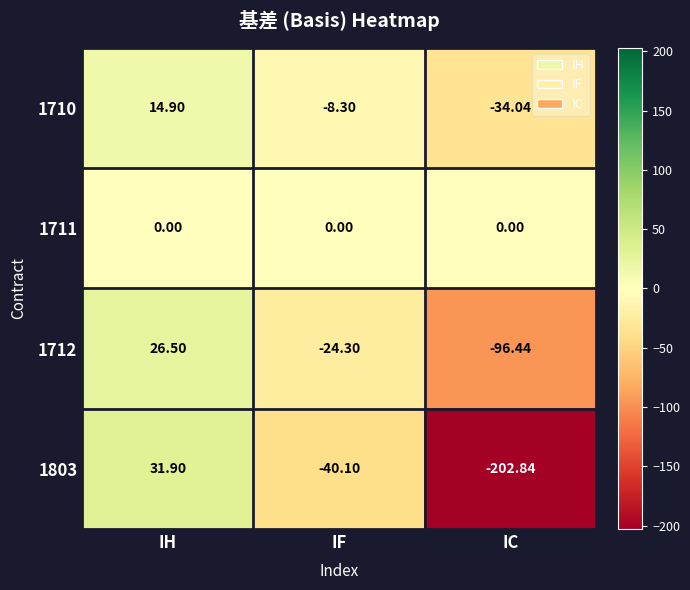

At which category is the sum across all series the highest?

IH